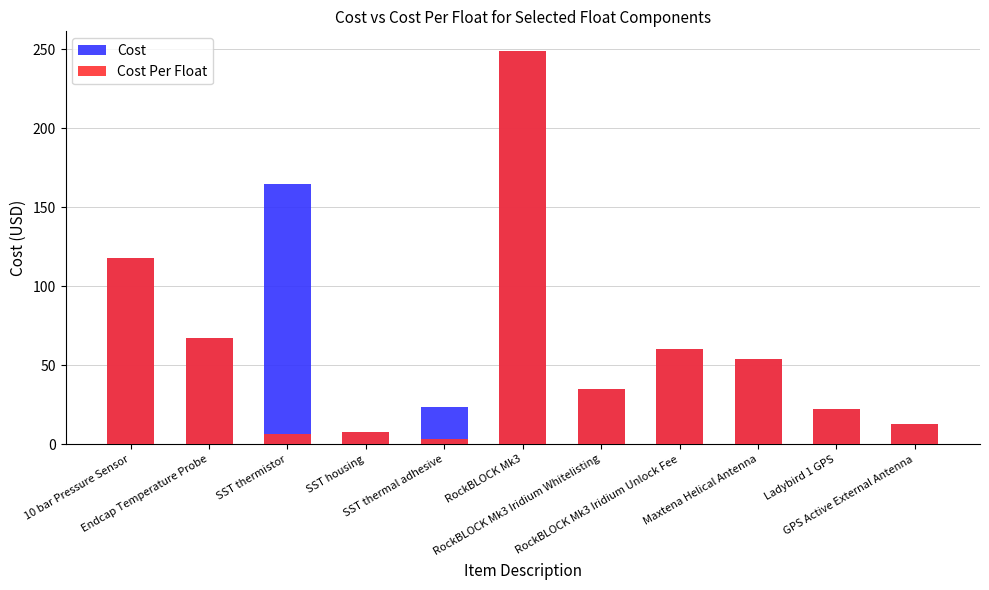

What are all the series names shown in the legend?

Cost, Cost Per Float